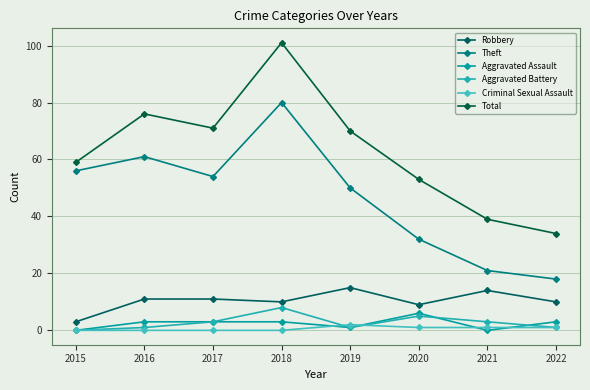

Reading left to right, list all the values displayed in this chart.

Robbery: 2015=3	2016=11	2017=11	2018=10	2019=15	2020=9	2021=14	2022=10
Theft: 2015=56	2016=61	2017=54	2018=80	2019=50	2020=32	2021=21	2022=18
Aggravated Assault: 2015=0	2016=3	2017=3	2018=3	2019=1	2020=6	2021=0	2022=3
Aggravated Battery: 2015=0	2016=1	2017=3	2018=8	2019=1	2020=5	2021=3	2022=1
Criminal Sexual Assault: 2015=0	2016=0	2017=0	2018=0	2019=2	2020=1	2021=1	2022=1
Total: 2015=59	2016=76	2017=71	2018=101	2019=70	2020=53	2021=39	2022=34